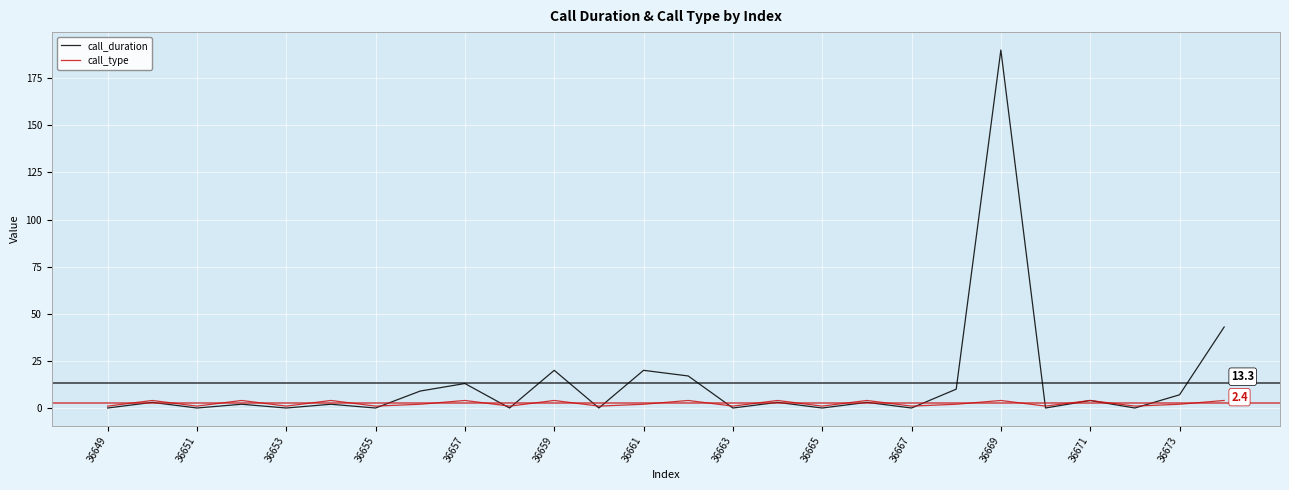

List the series in order of their peak value, lowest first.

call_type, call_duration